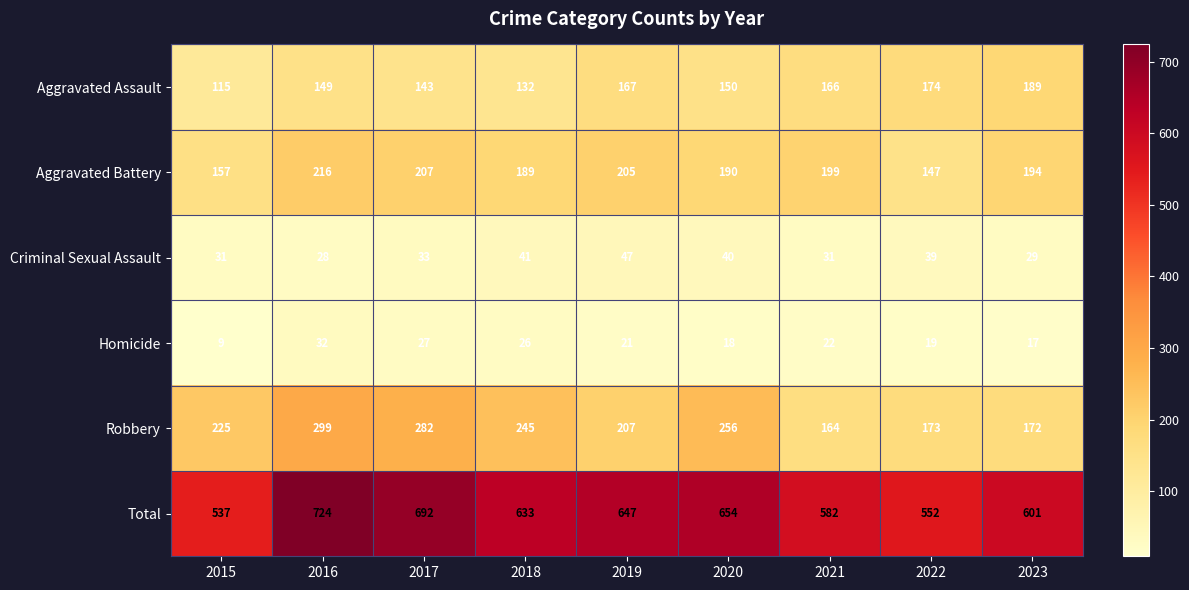

Which series changed the most between 2015 and 2017?

Total